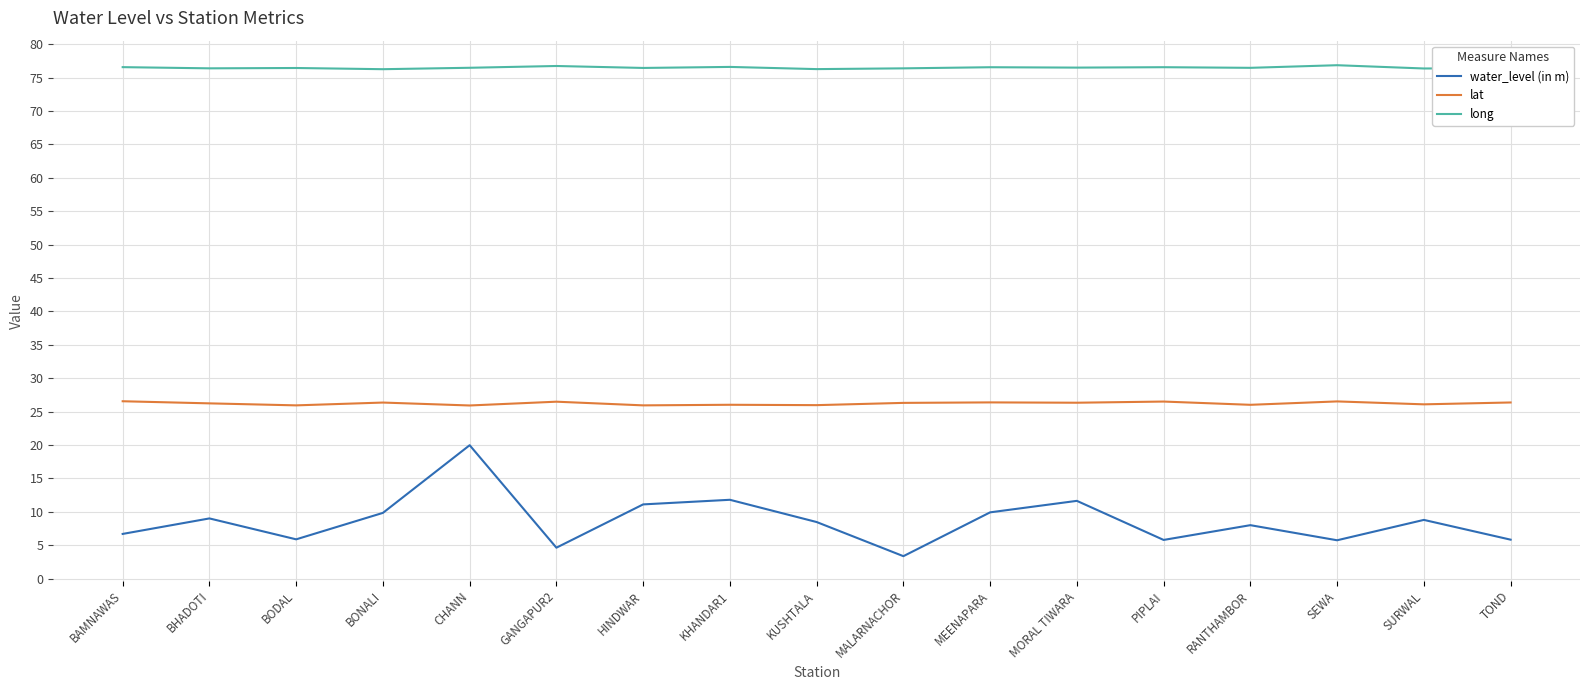

List the series in order of their peak value, highest first.

long, lat, water_level (in m)